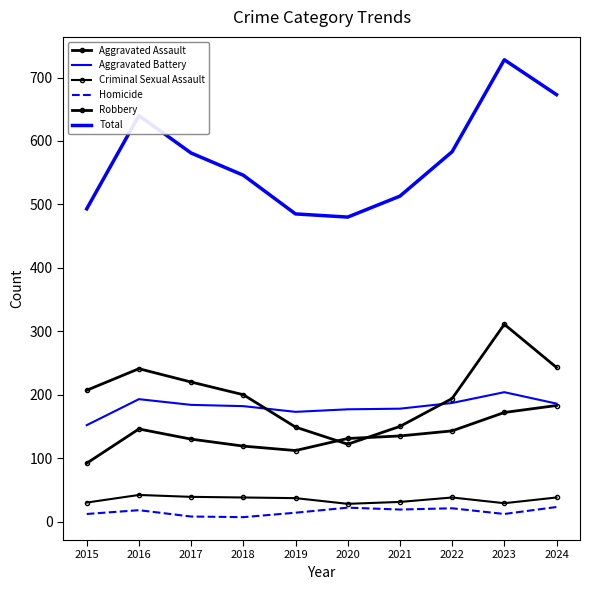

Rank the series at 2016 from highest to lowest value.

Total, Robbery, Aggravated Battery, Aggravated Assault, Criminal Sexual Assault, Homicide